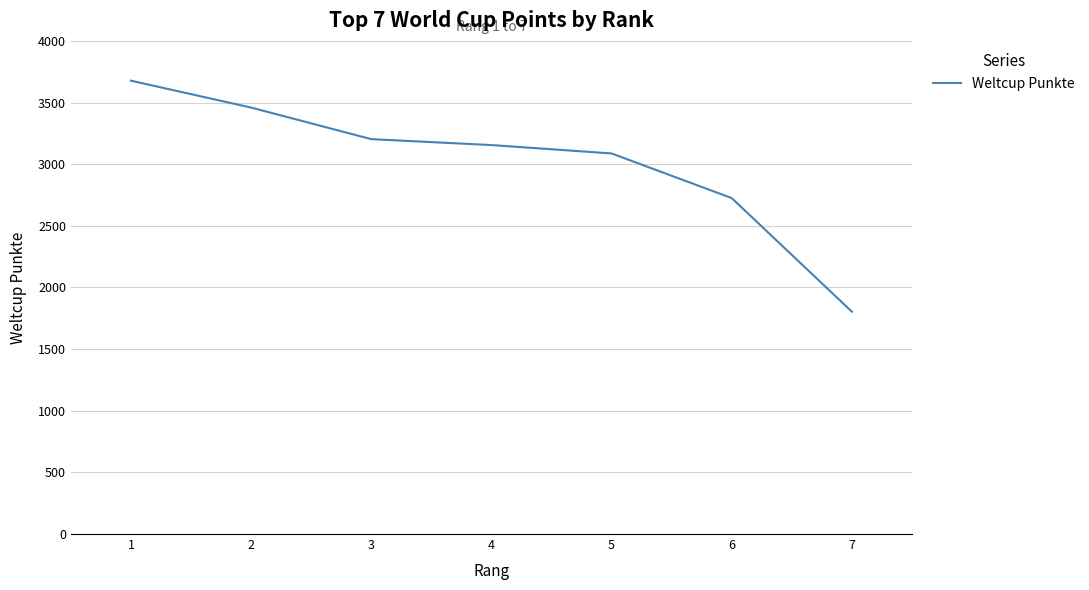

Is it true that the value at 6 is 4233?

False